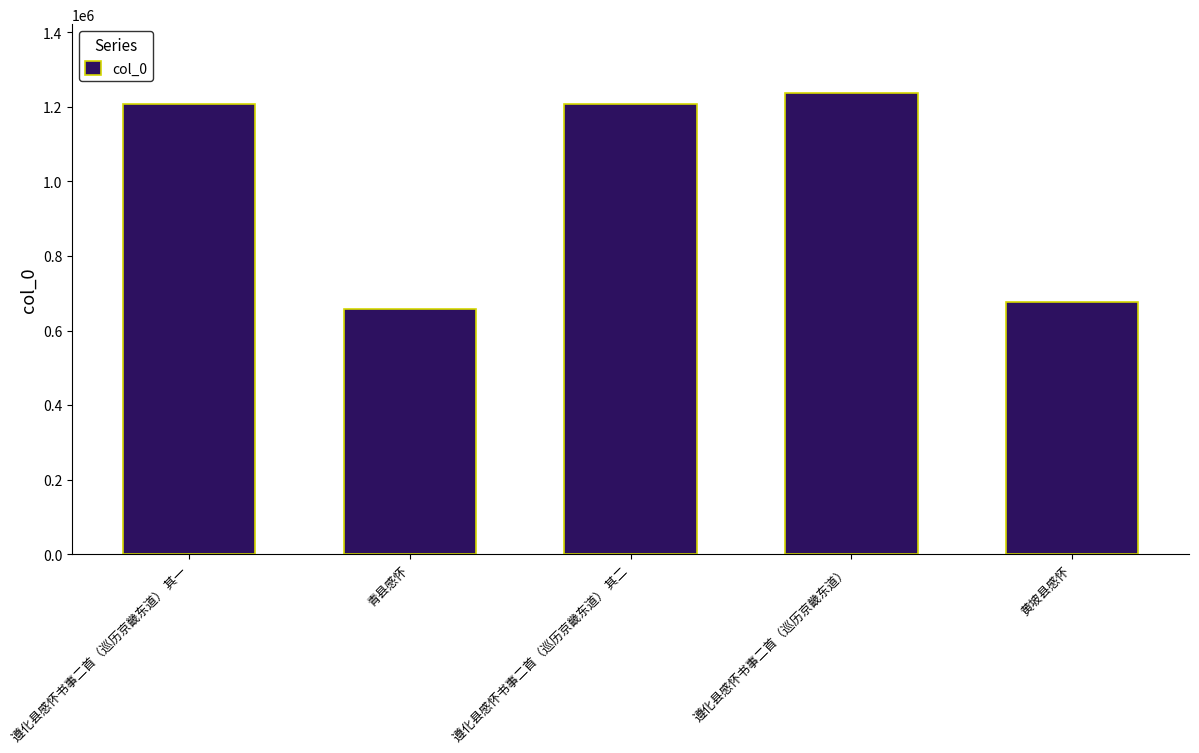

What is the label of the 3rd bar from the left?

遵化县感怀书事二首（巡历京畿东道） 其二